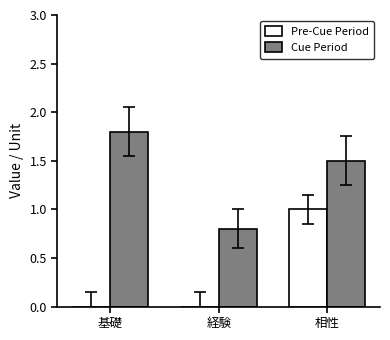

Is the value of Pre-Cue Period at 基礎 greater than the value of Cue Period at 基礎?

No